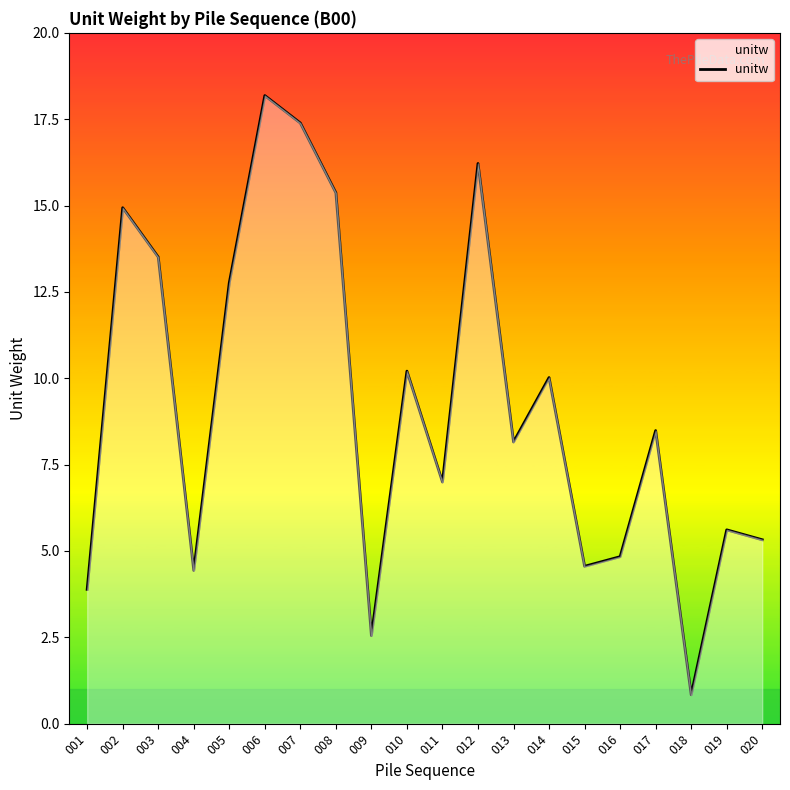

How many lines are shown in the chart?

1